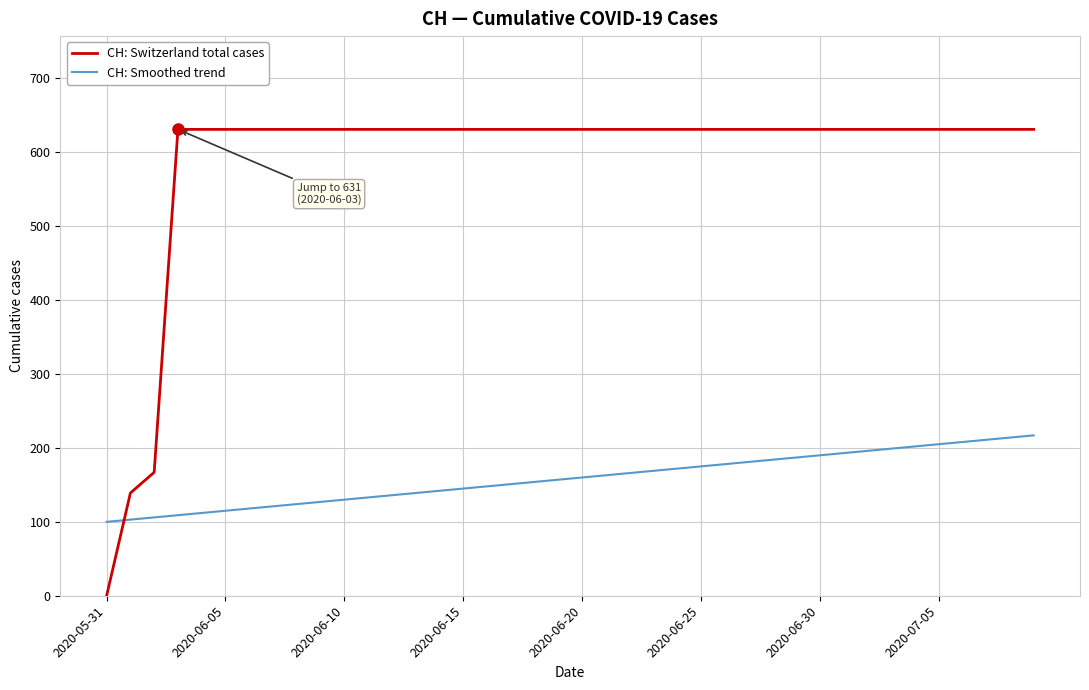

Which series has the widest spread of values?

CH: Switzerland total cases